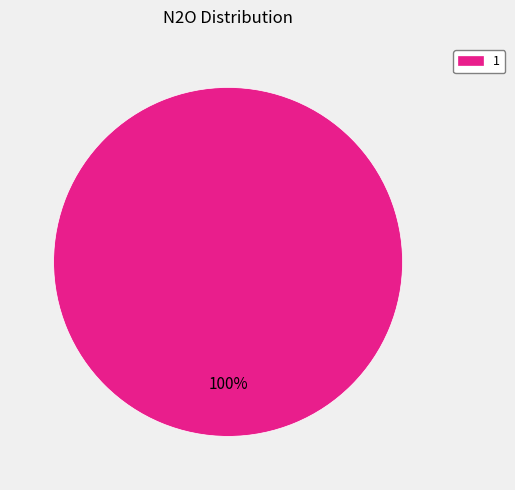

Does any single category account for the majority?

Yes